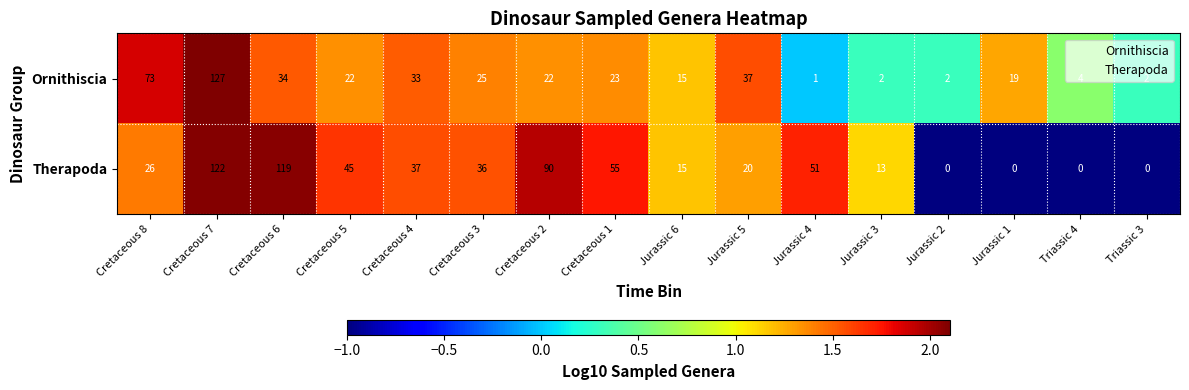

Which series has the largest range (max minus min)?

Ornithiscia